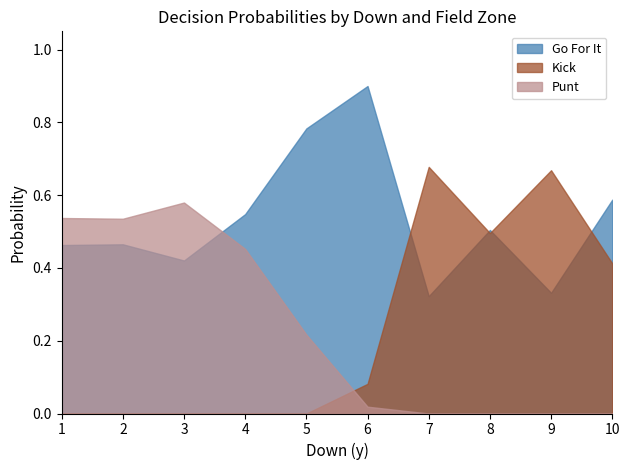

True or false: Kick has a value of 0.2 at 7.

False